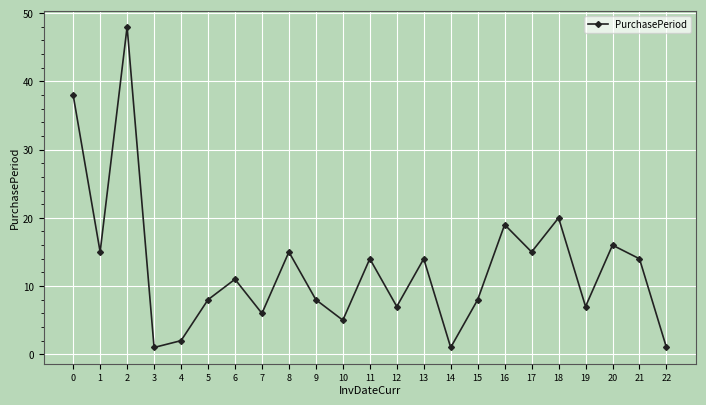

What is the maximum value shown in the chart?

48